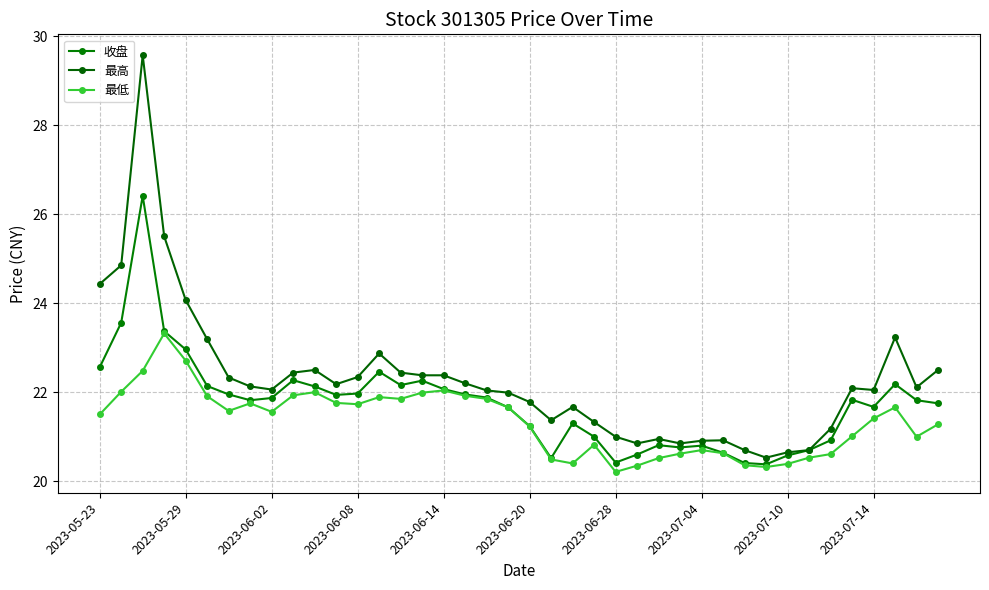

True or false: 最高 has more than 2 interior local peaks.

True